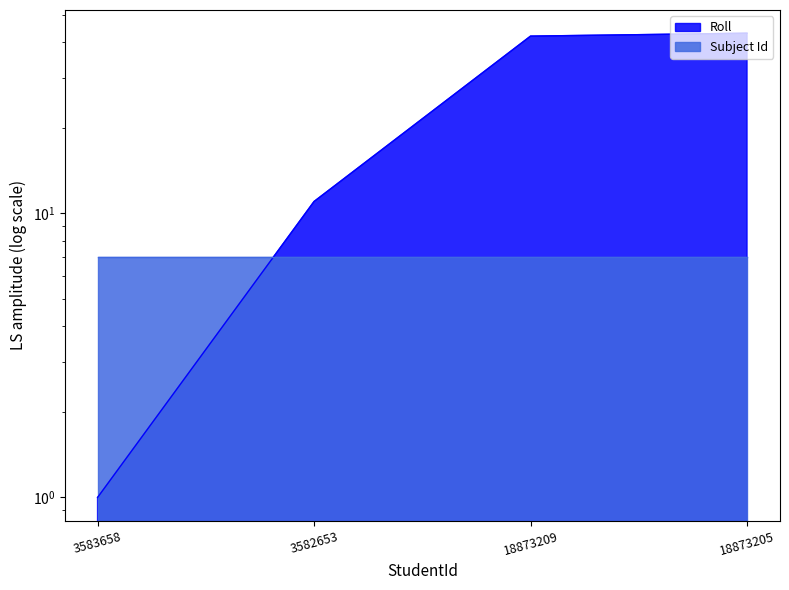

Read the value at 18873209, to the nearest 5.

40